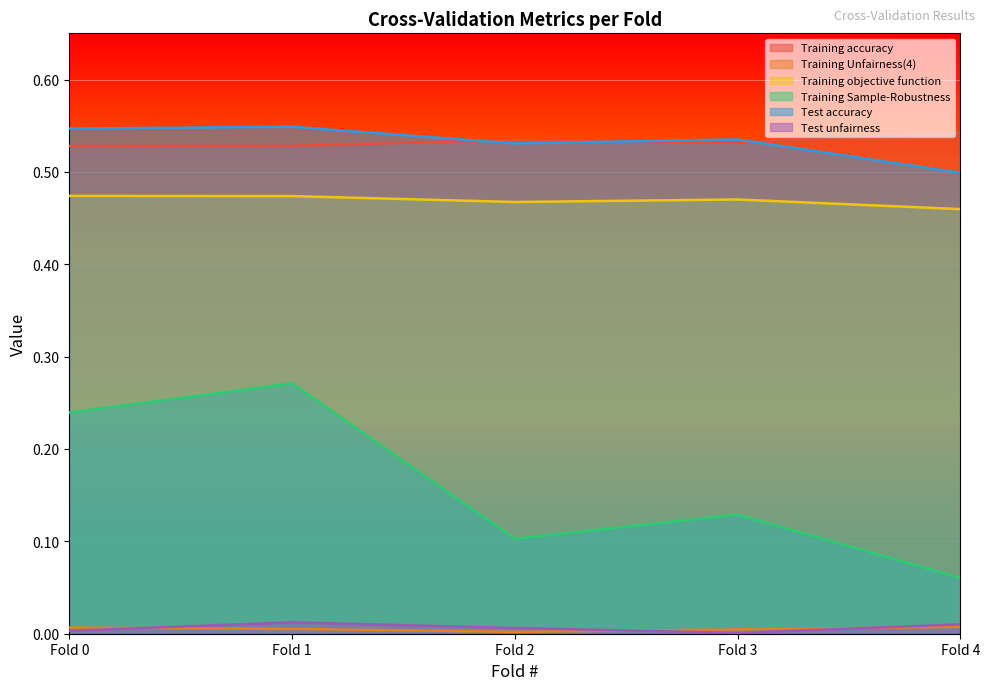

The value of Test unfairness at Fold 0 is 0.0. True or false?

True